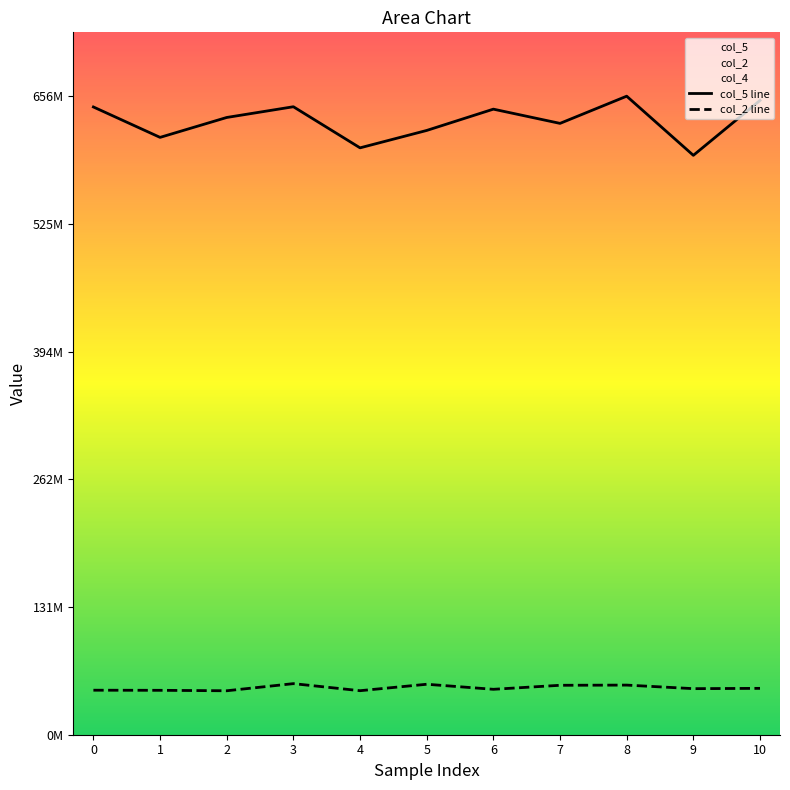

At which category does col_5 reach its first local valley?

1